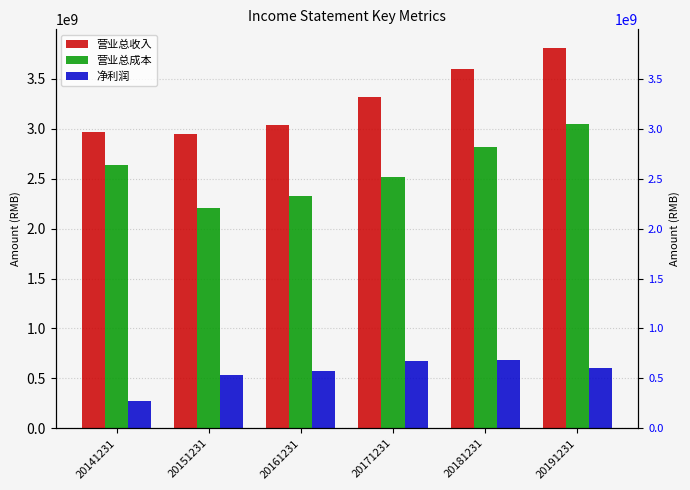

Which category has the lowest value across all series?

20141231